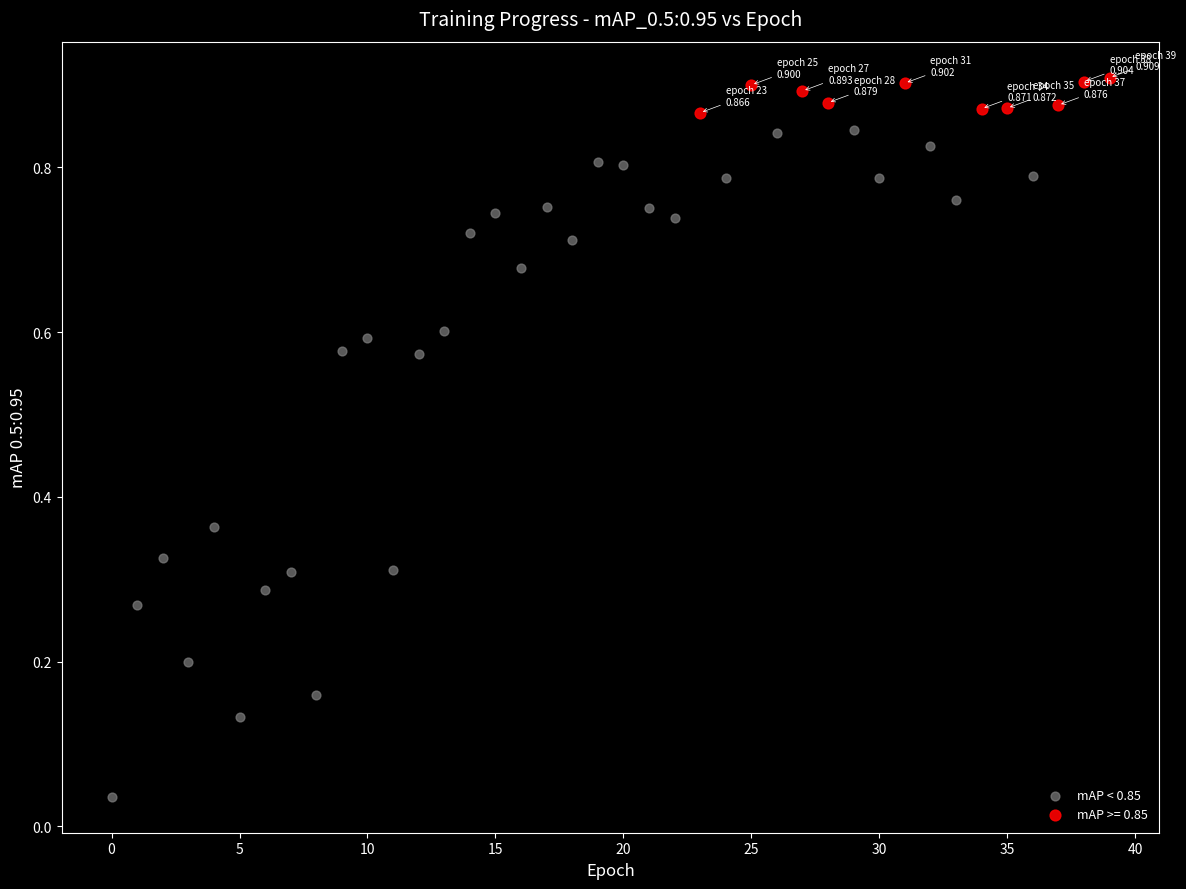

Which series reaches the minimum Y coordinate?

mAP < 0.85